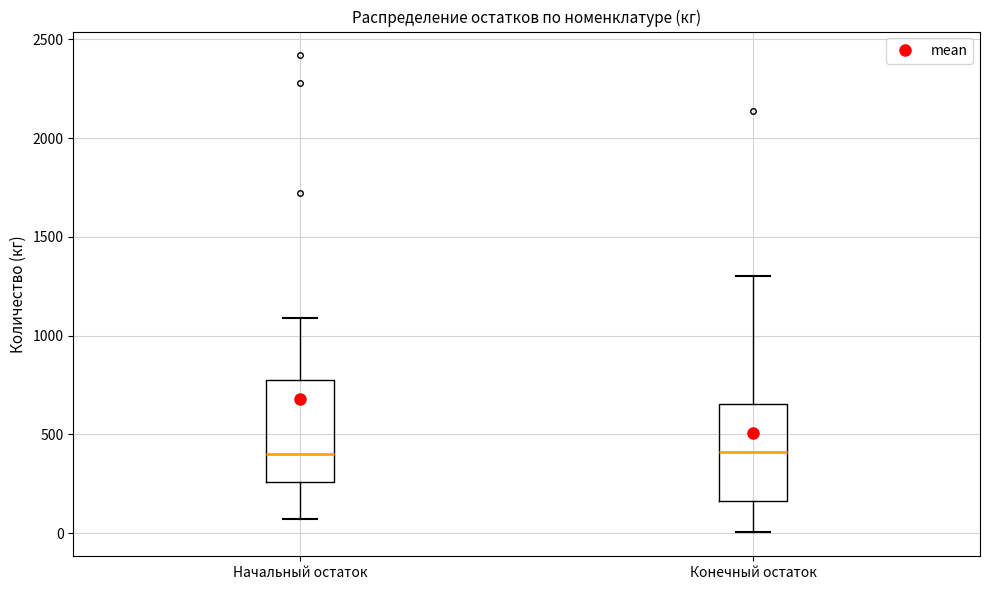

Where is the lower edge of the box for Начальный остаток on the y-axis? The values are not printed on the chart, so give them approximately, as read against the axis.

250